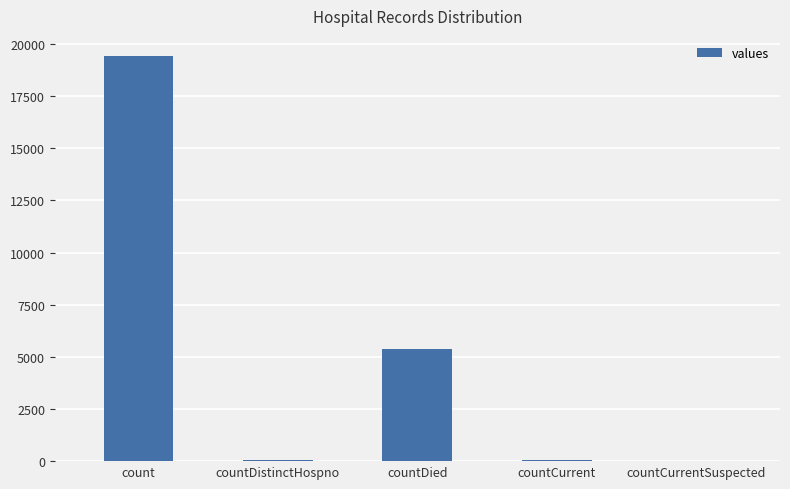

Where is the data nearest to the value 9710?

countDied